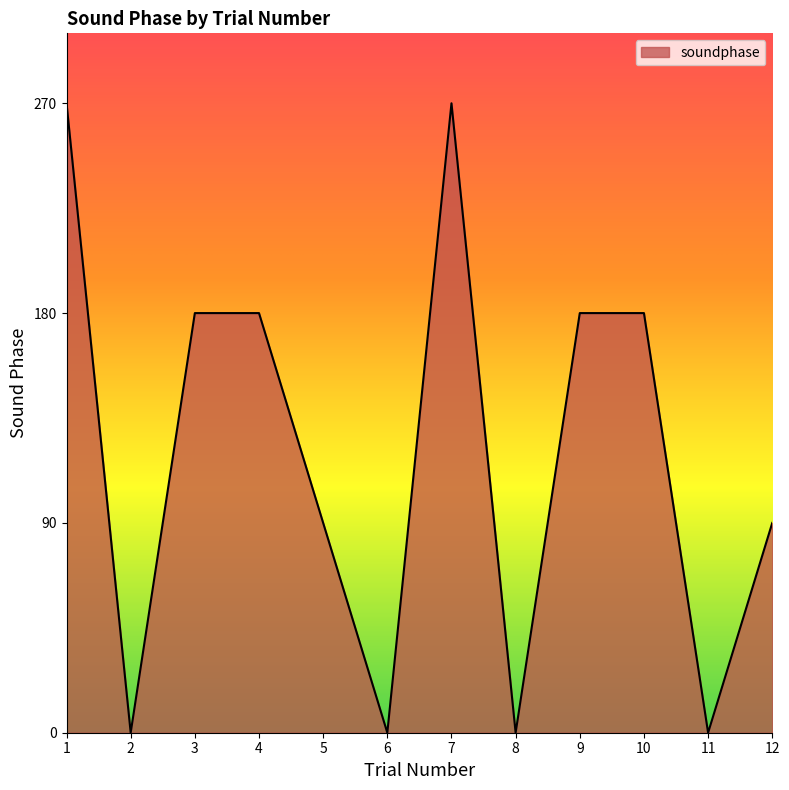

What is the sum of the values at 3 and 8?

180